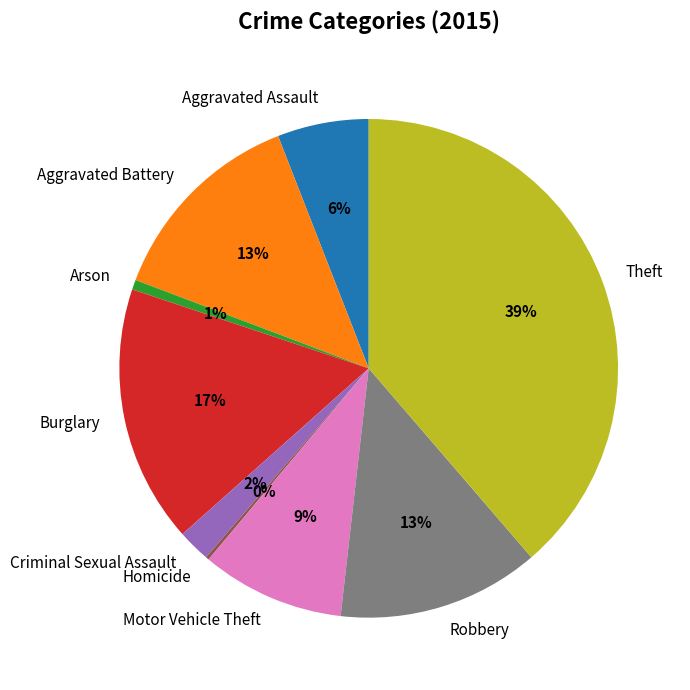

Is there any slice that represents more than half of the pie?

No